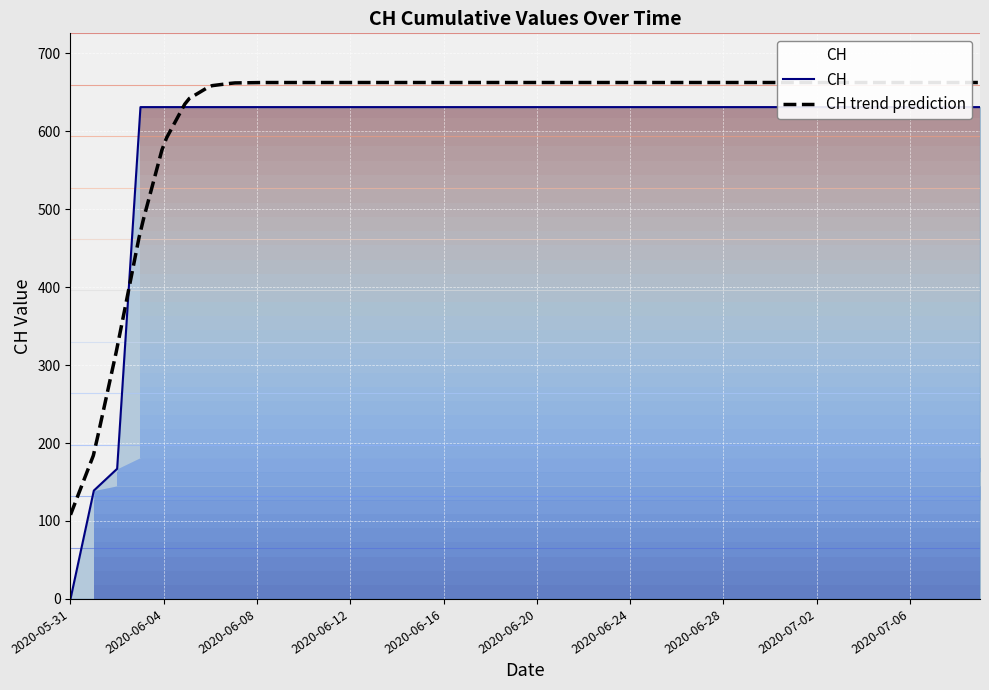

What is the sum of the values at 2020-06-15 and 2020-07-09?

1262